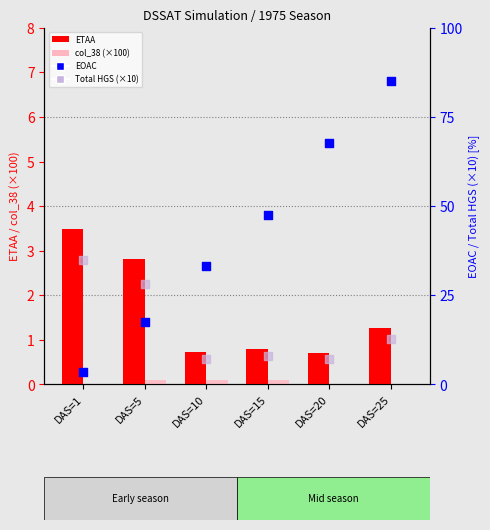

What is the total value across all series at DAS=10?

41.4